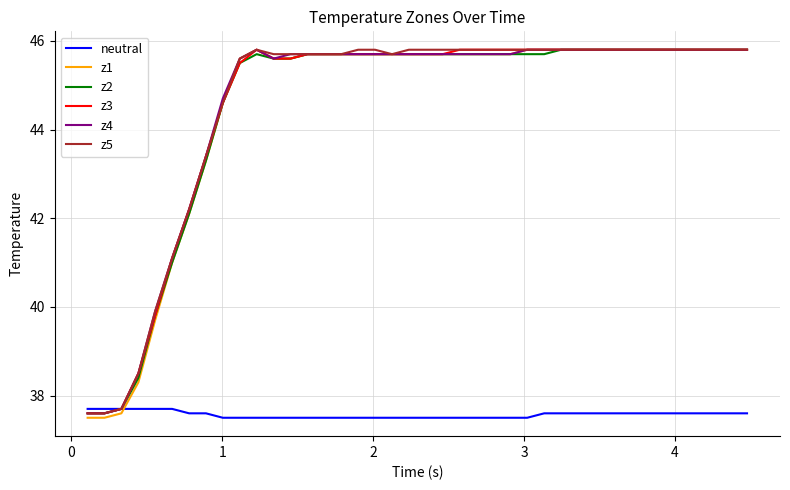

What is the difference between the maximum and minimum values in the z3 series?

8.2